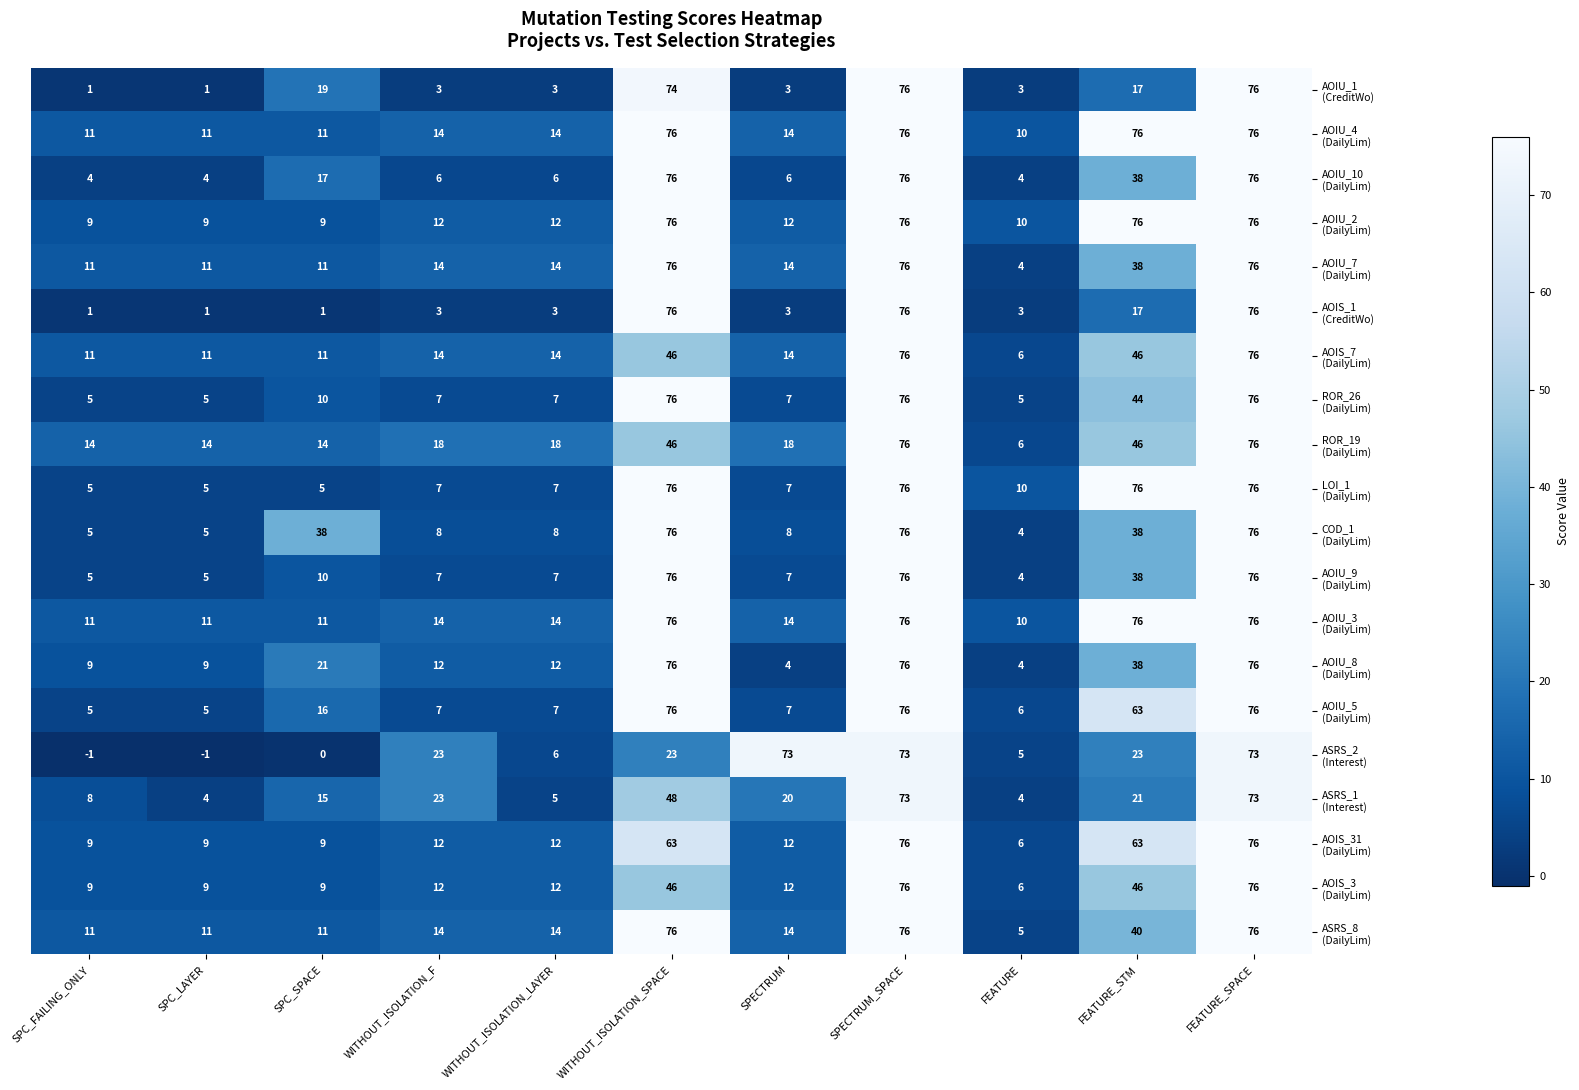

What is the total value across all series at SPECTRUM?

269